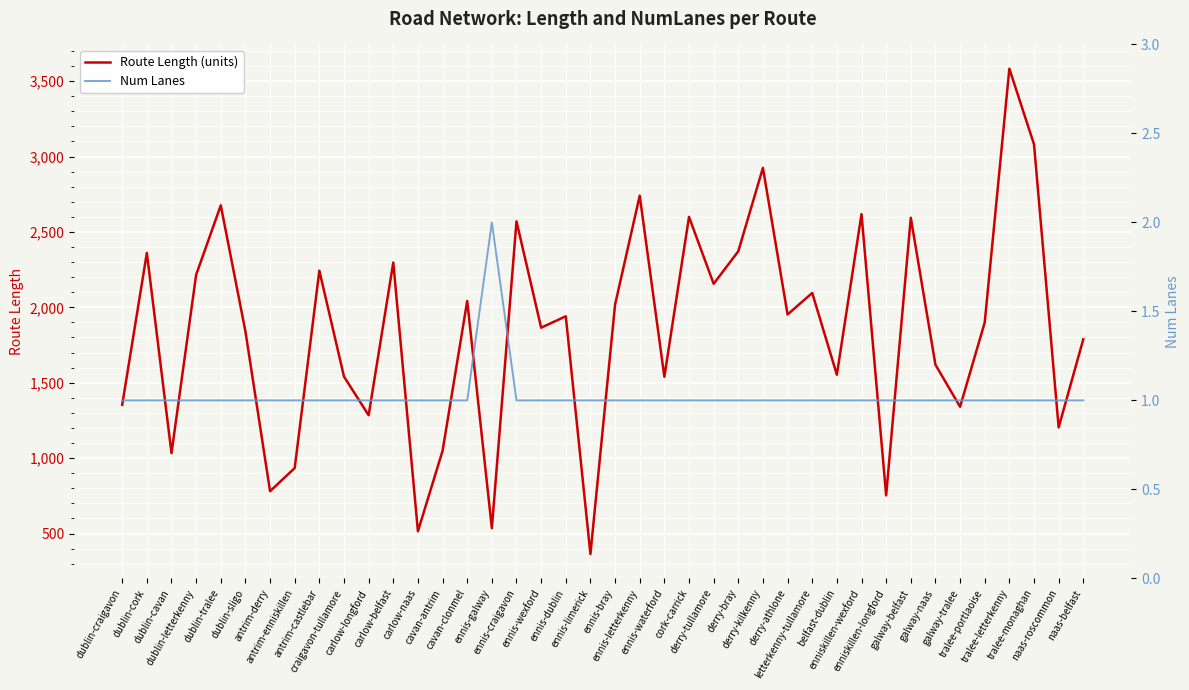

What are all the series names shown in the legend?

Route Length (units), Num Lanes